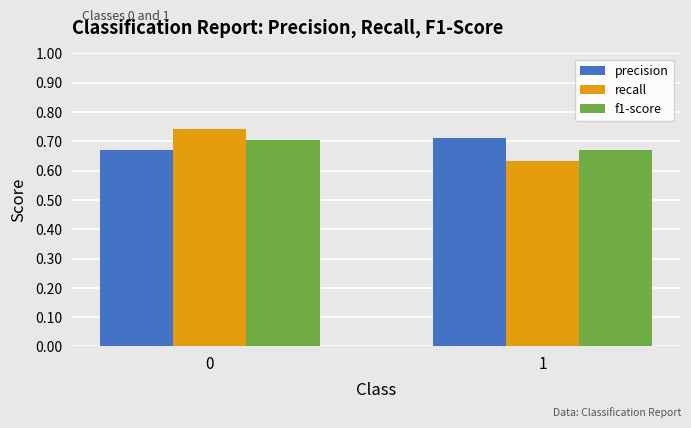

What are all the series names shown in the legend?

precision, recall, f1-score